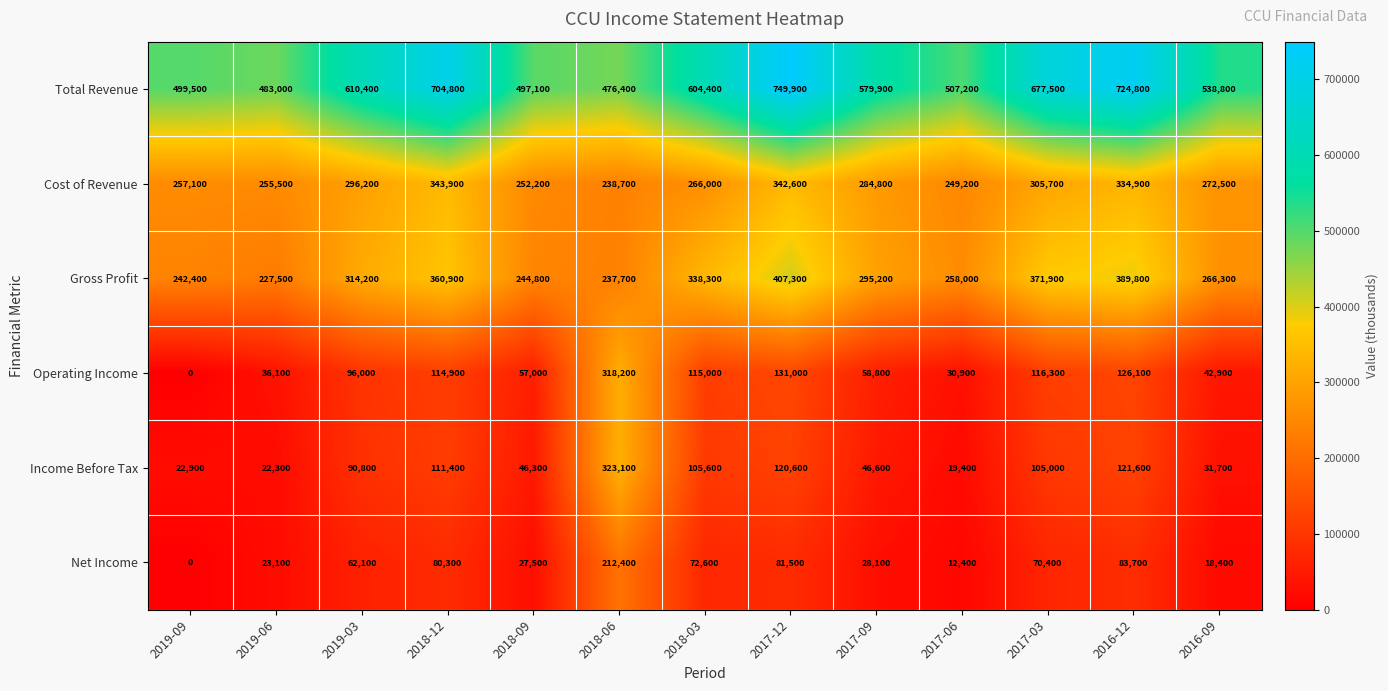

At which category is the sum across all series the highest?

2017-12